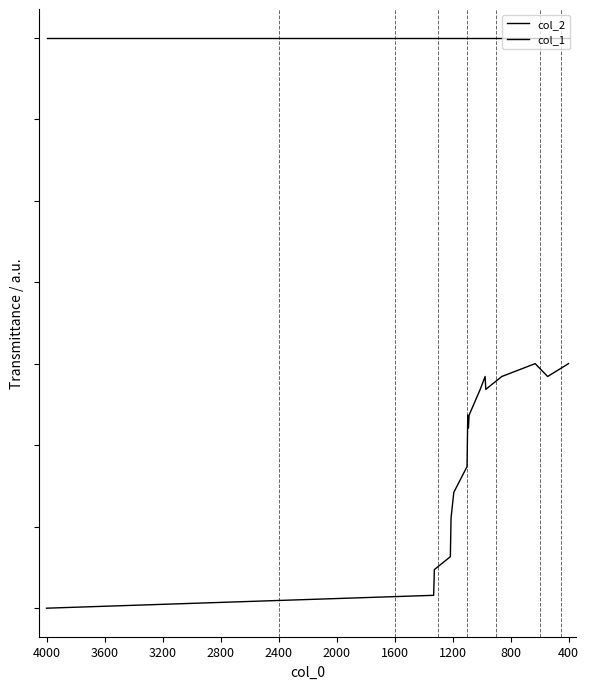

What is the highest value of the col_2 series?

3.0